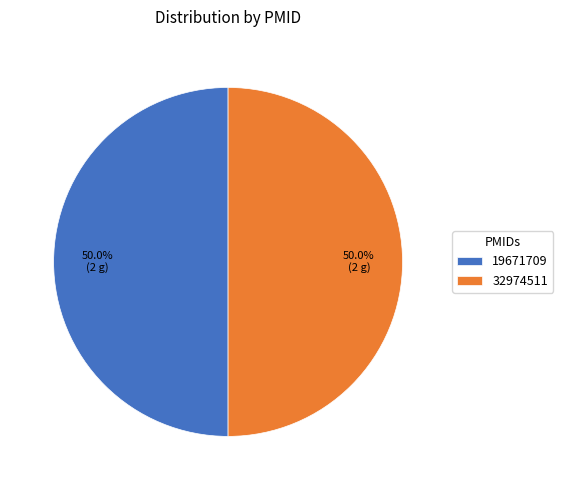

To the nearest percent, what portion does 32974511 represent?

50%